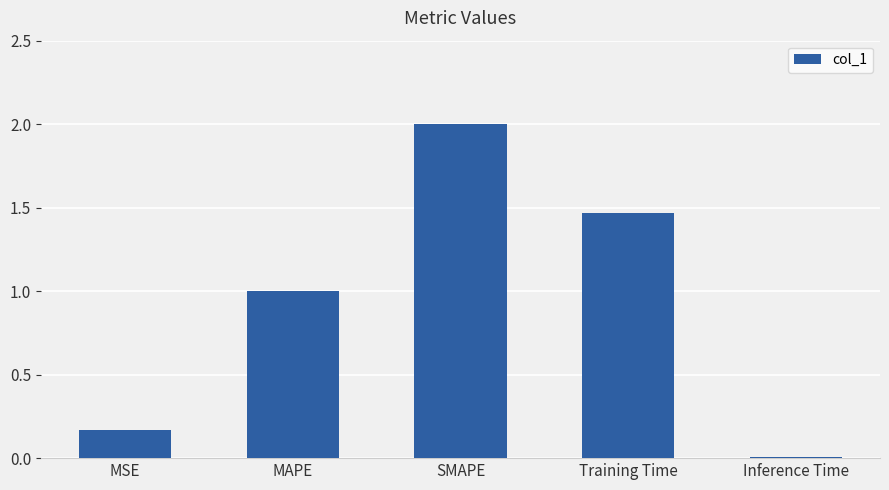

What is the ratio of the value at Training Time to the value at SMAPE?

0.7